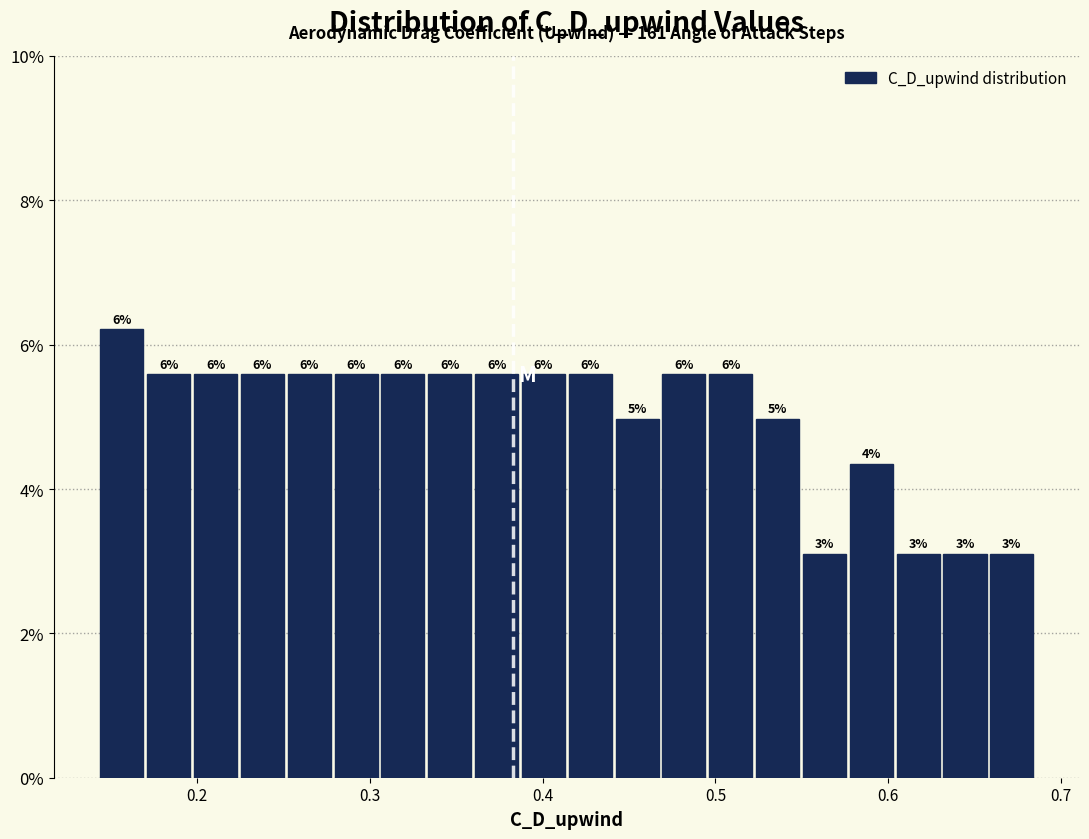

Read against the x-axis, roughly where is the centre of the tallest bar?

0.16